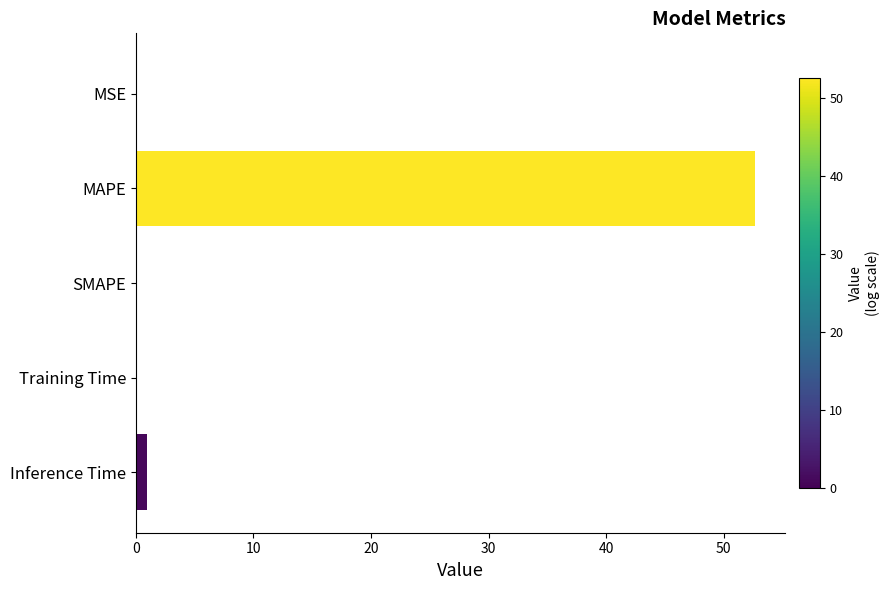

Between MAPE and MSE, which is larger?

MAPE